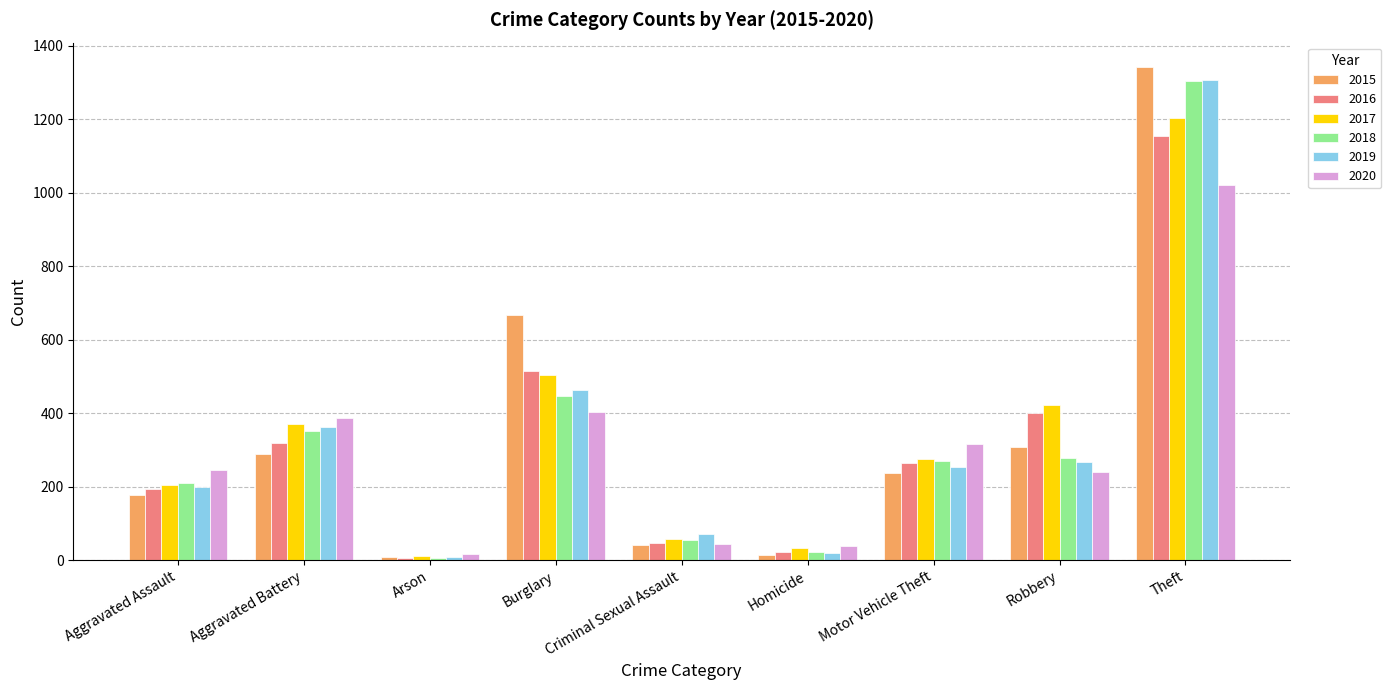

What is the value of the 2015 bar at the 5th from the left?

40